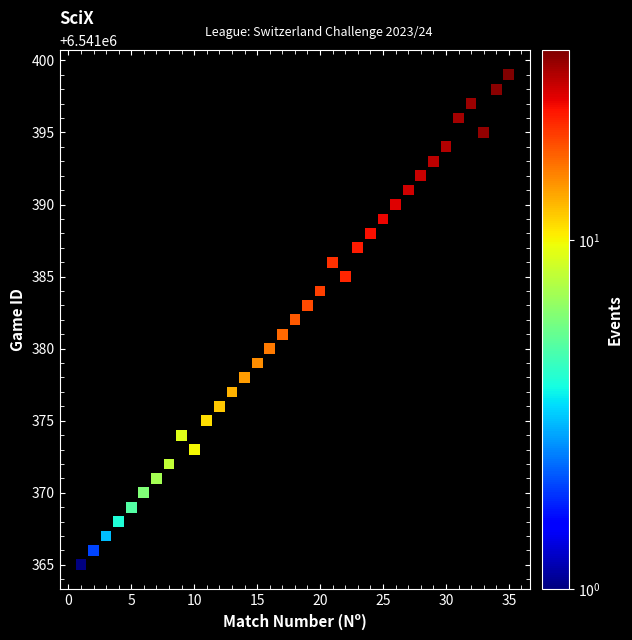

What is the range of Y values (max minus min)?

34